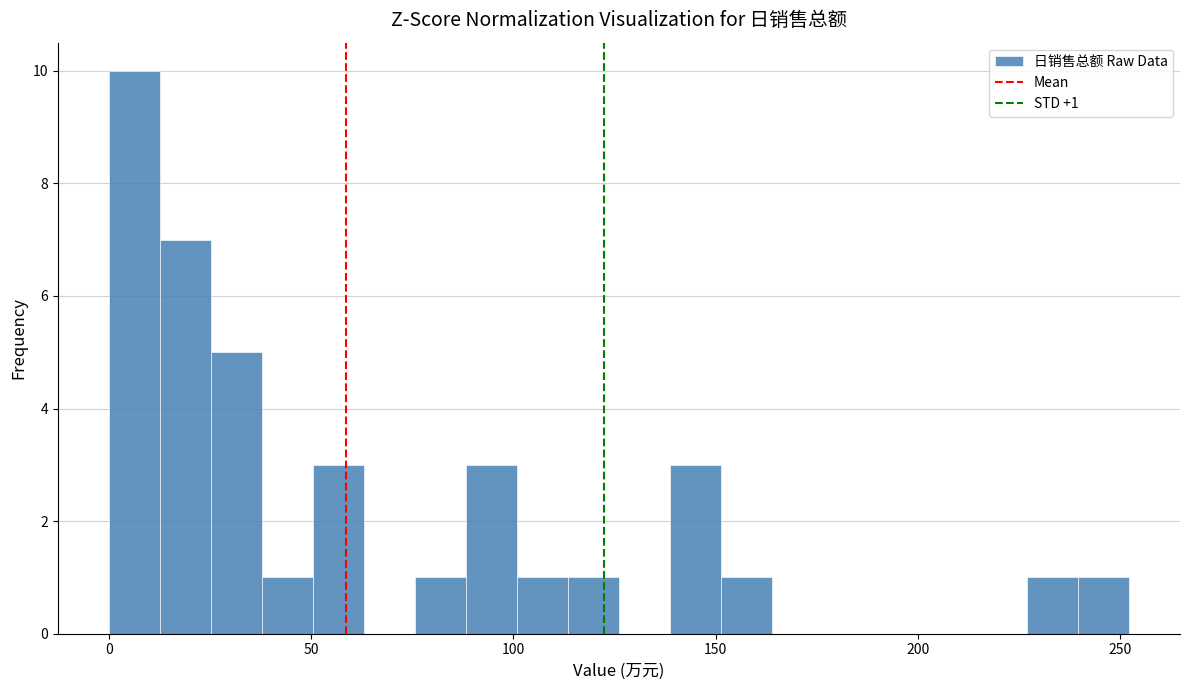

Read against the x-axis, roughly where is the centre of the tallest bar?

5